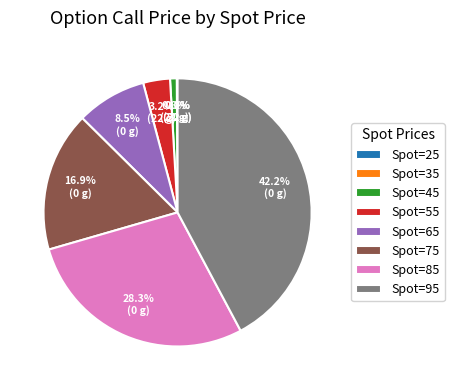

What is the ratio of the value at Spot=85 to the value at Spot=75?

1.7